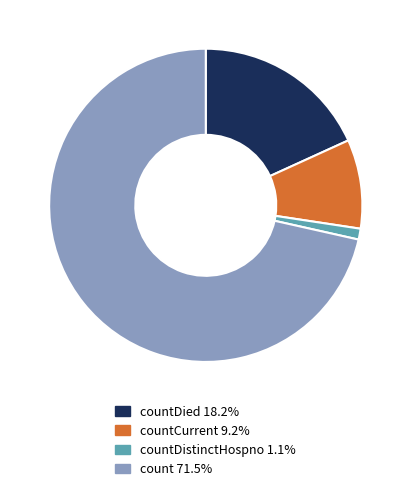

Is there any slice that represents more than half of the pie?

Yes